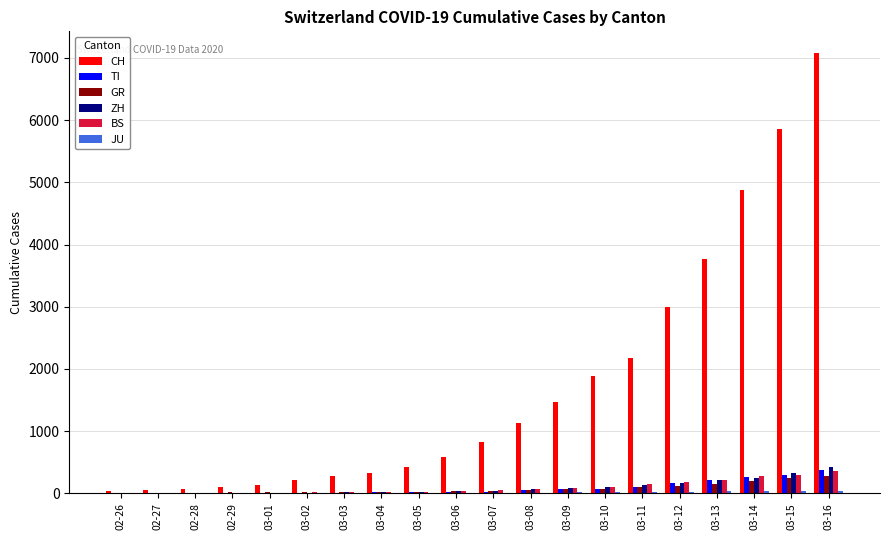

Between 03-12 and 03-14, which series saw the biggest shift?

CH